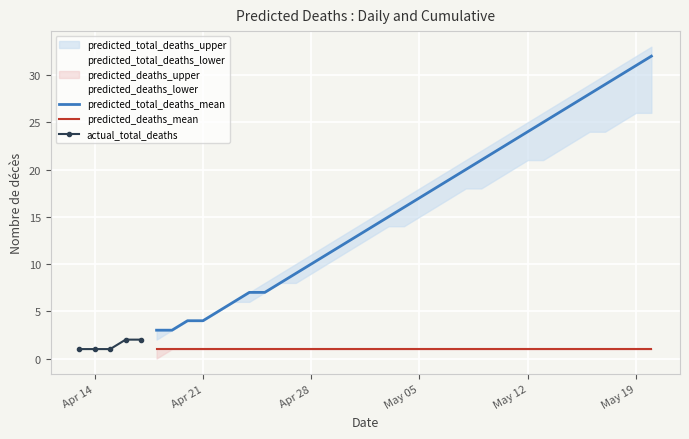

True or false: predicted_deaths_mean and predicted_total_deaths_mean cross at least once.

False